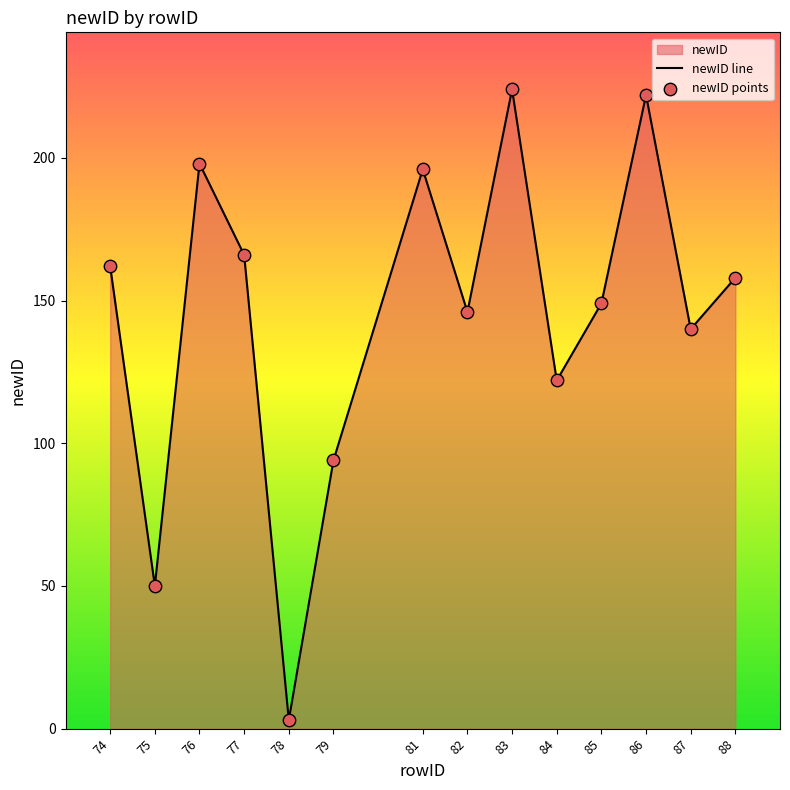

Which series has the largest total across all categories?

newID line